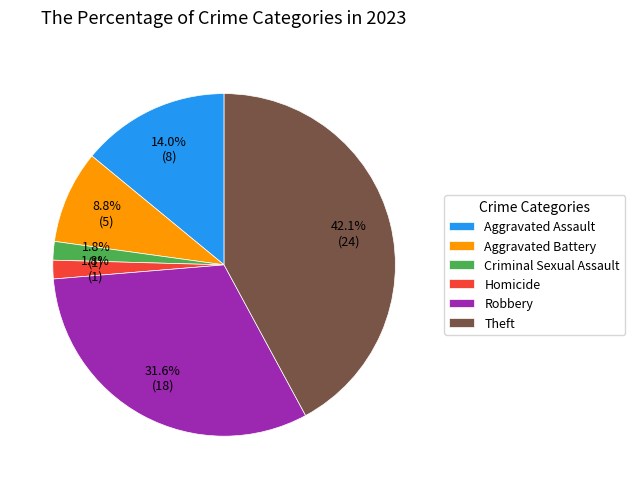

Is there a majority slice in this chart?

No